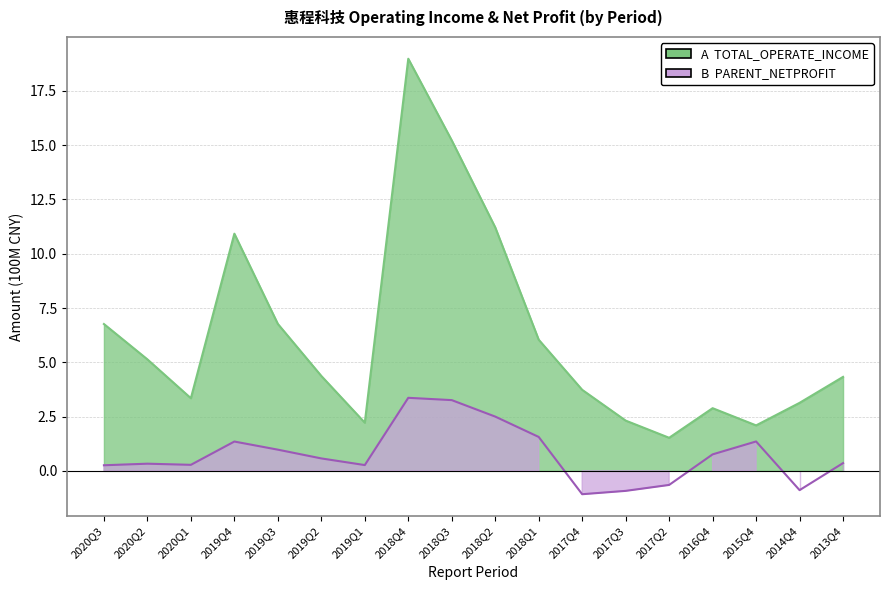

Which series changed the most between 2018Q1 and 2017Q3?

TOTAL_OPERATE_INCOME